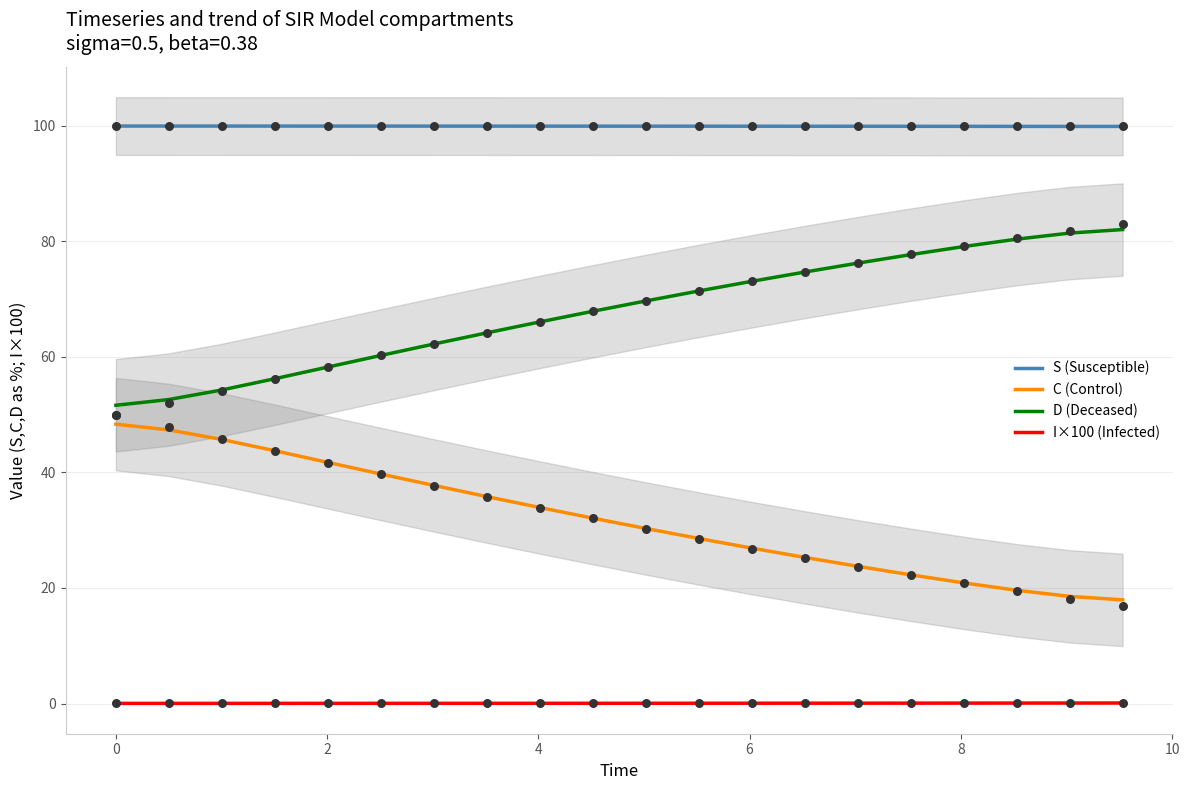

Which series contains the lowest Y value?

I×100 (Infected)